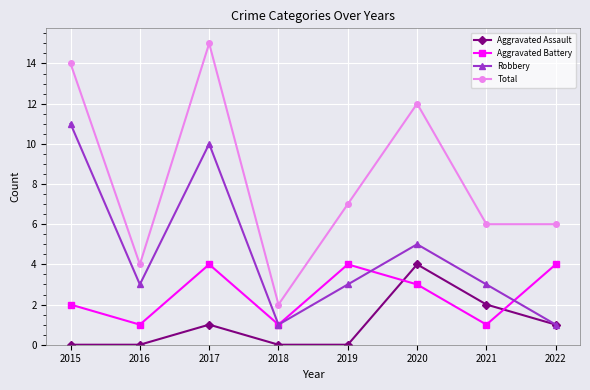

How many series are shown in this chart?

4